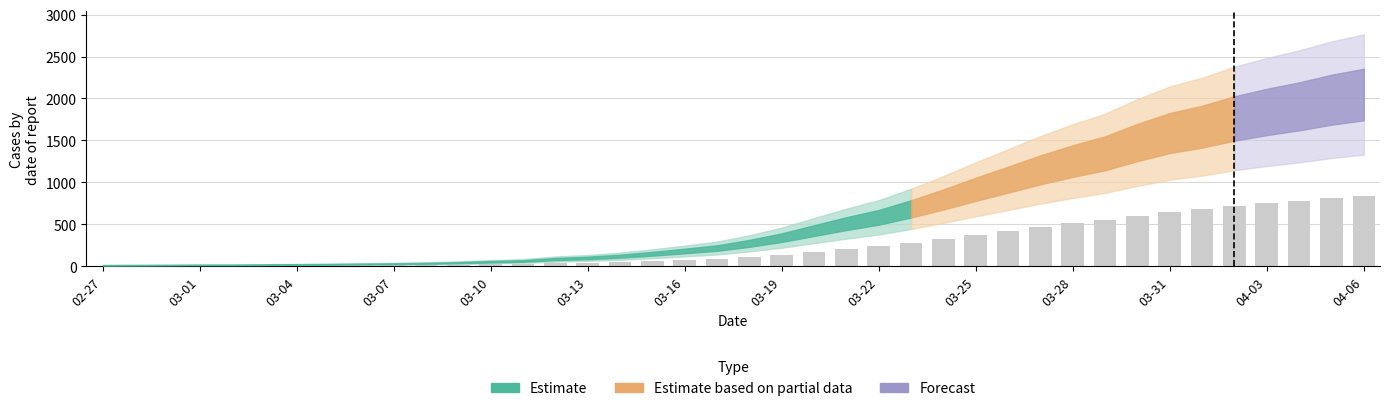

What is the sum of all values?

10121.6